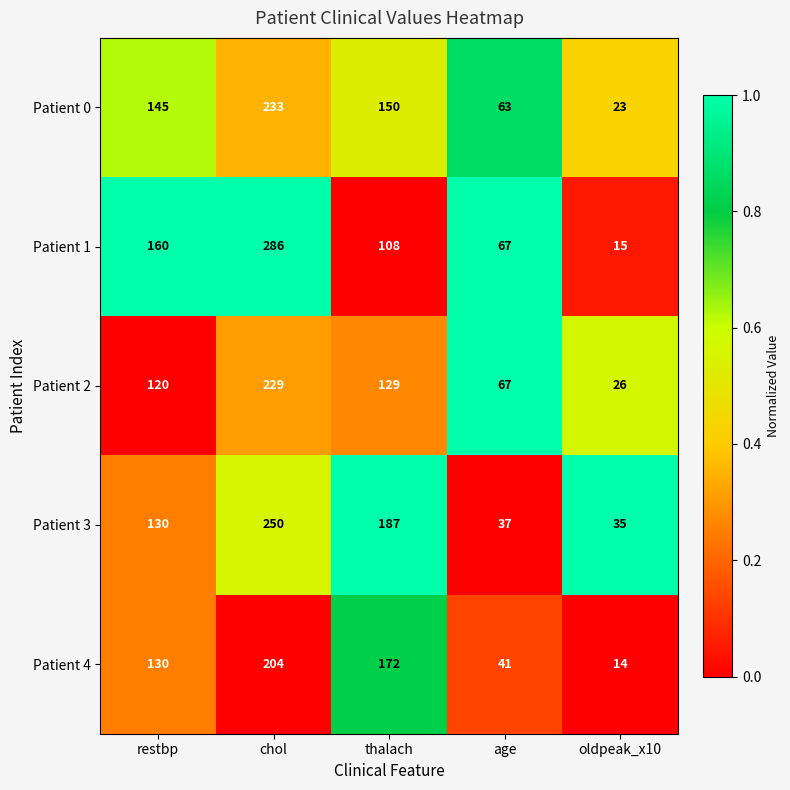

What value does the Patient 4 series have at oldpeak_x10?

14